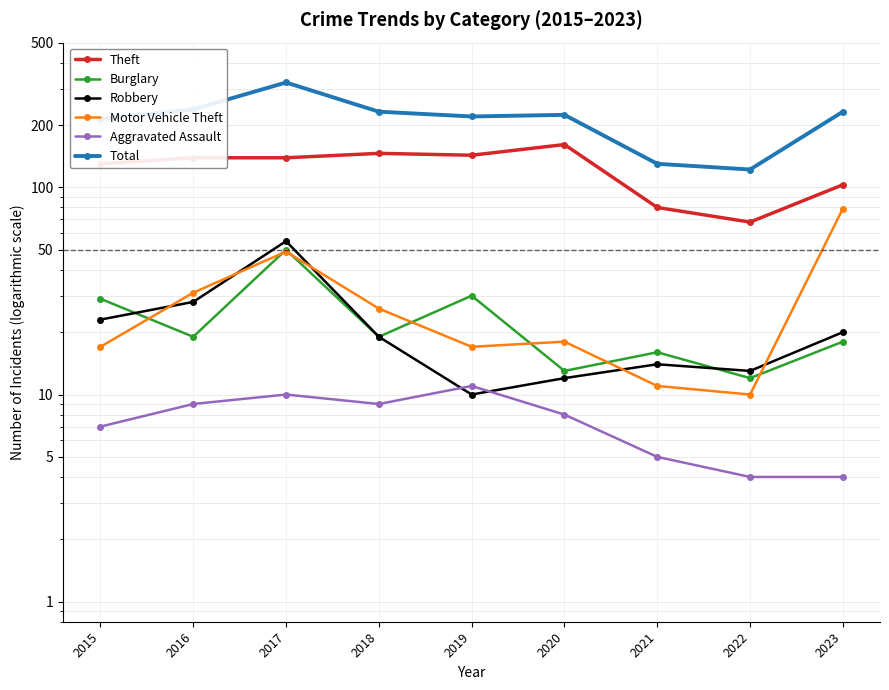

How many data points in Burglary are less than 19?

4